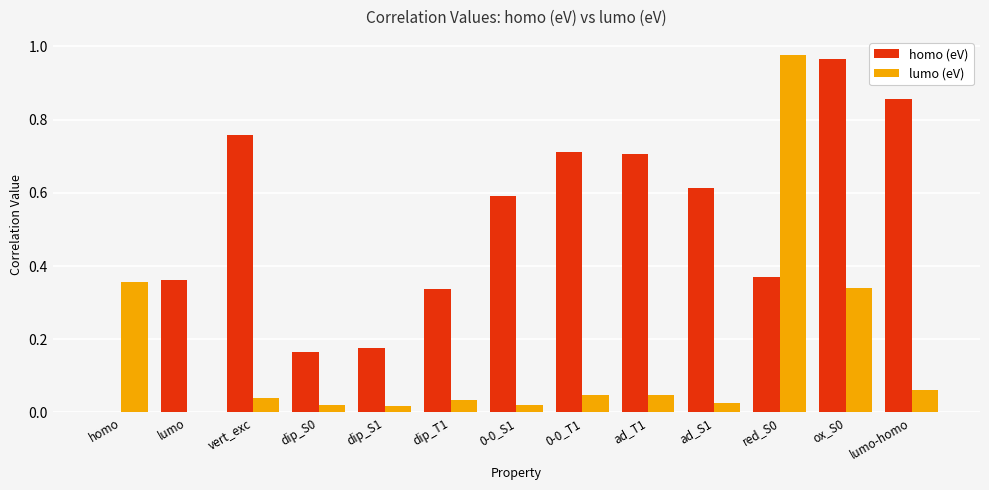

The lumo (eV) series shows 0.0 at vert_exc. True or false?

True